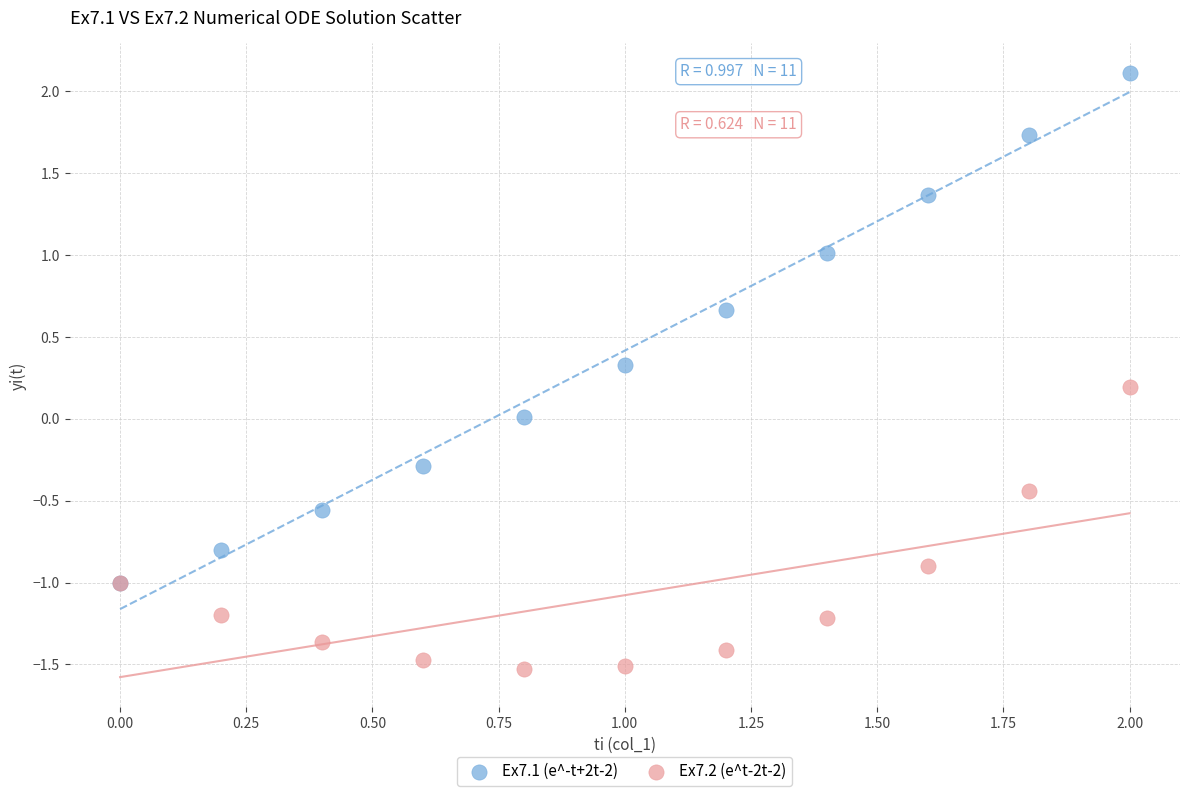

What are all the series names shown in the legend?

Ex7.1 (e^-t+2t-2), Ex7.2 (e^t-2t-2)